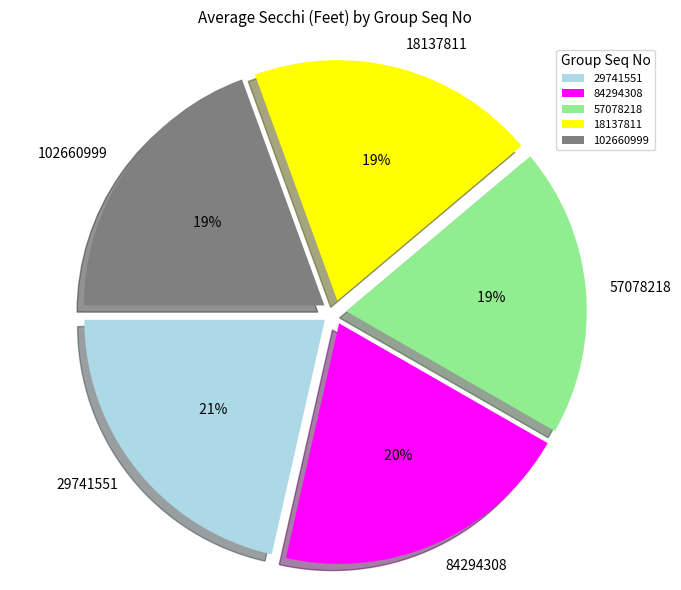

Do 57078218 and 29741551 together represent more than half of the pie?

No